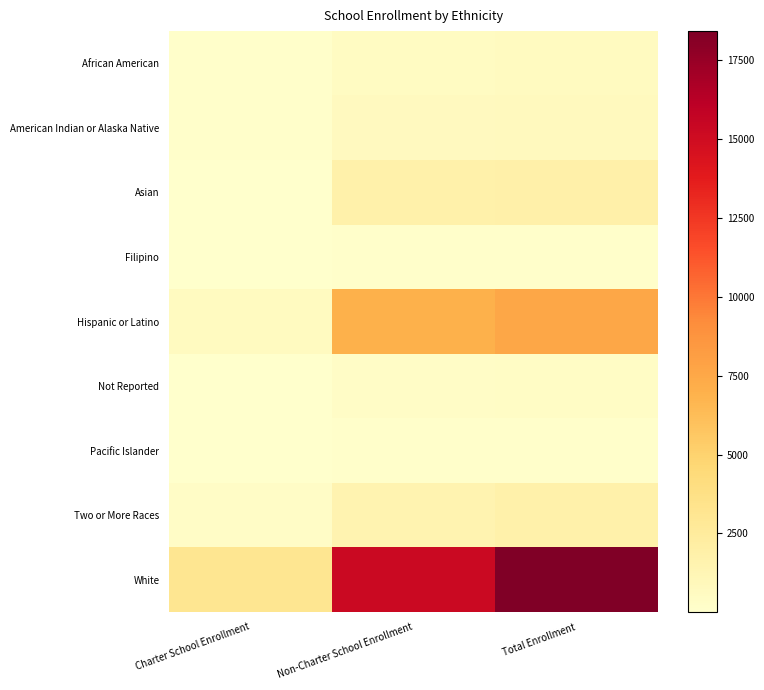

Is the value of Filipino at Non-Charter School Enrollment greater than the value of American Indian or Alaska Native at Non-Charter School Enrollment?

No